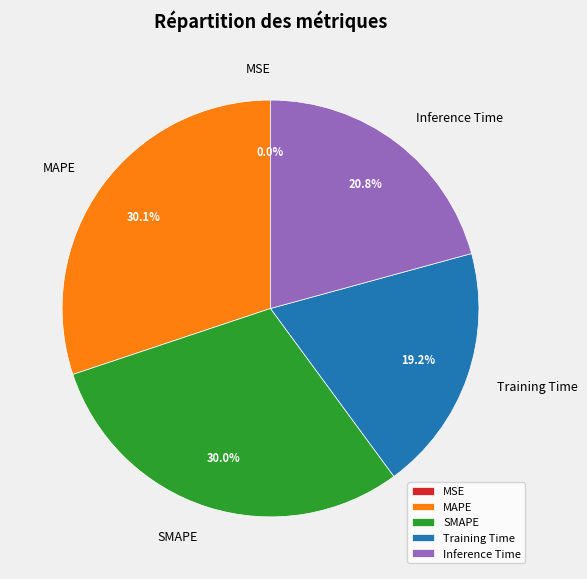

How much of the chart is everything except Inference Time?

79.2%